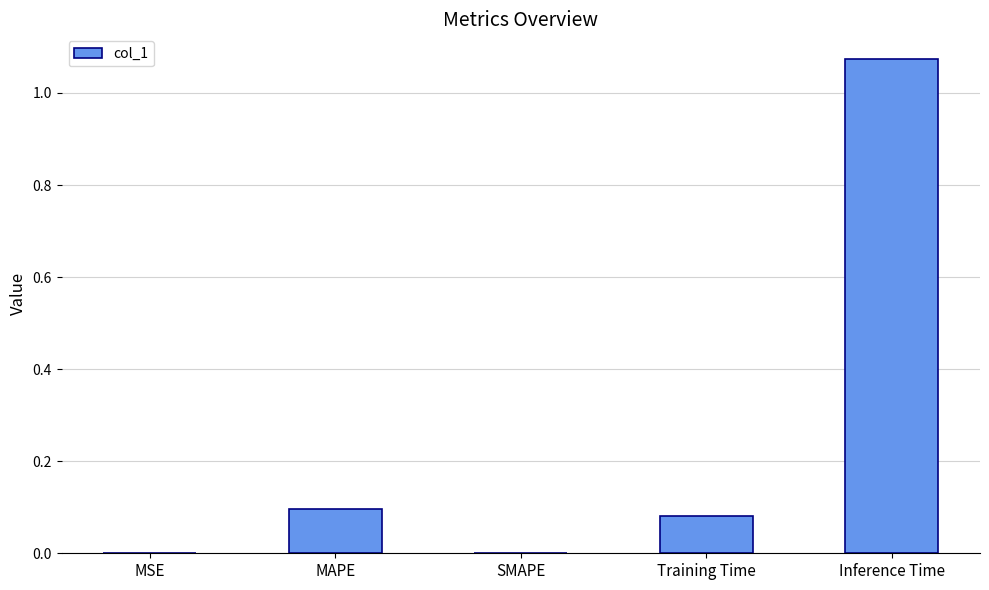

Which category has the highest value across all series?

Inference Time